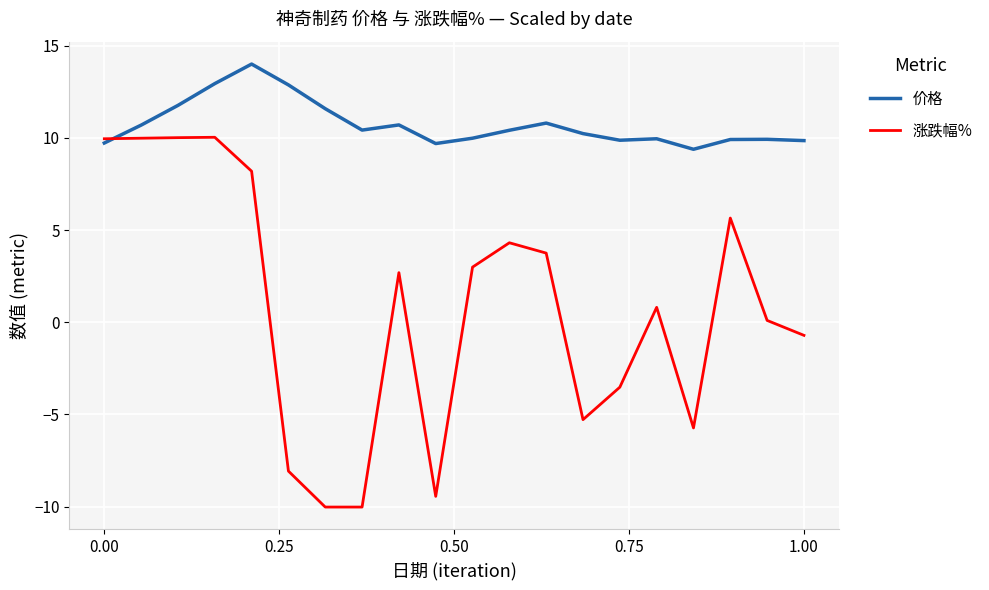

What is the greatest value displayed?

14.0